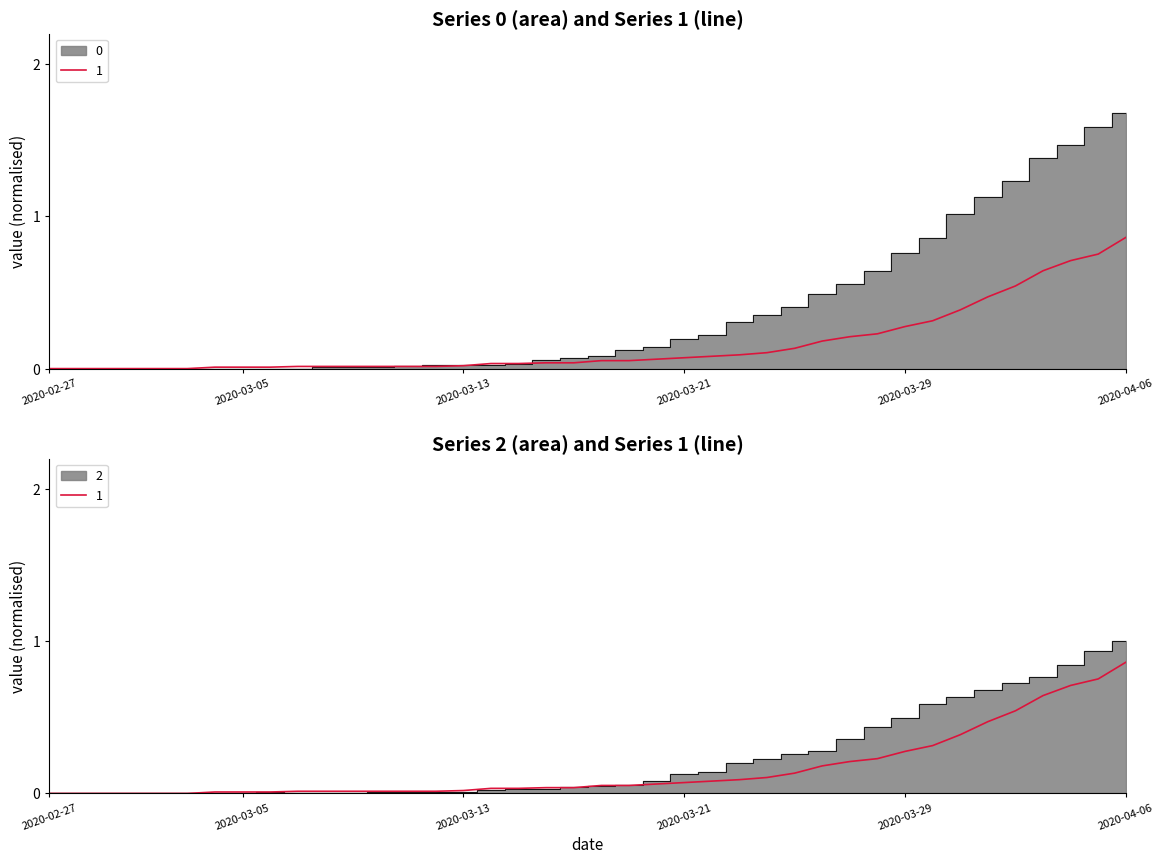

Between 2020-03-02 and 2020-03-27, which is larger?

2020-03-27